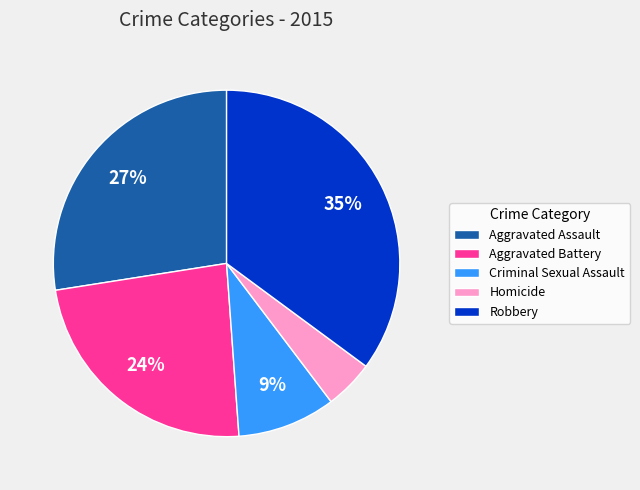

What is the smallest slice in the pie chart?

Homicide